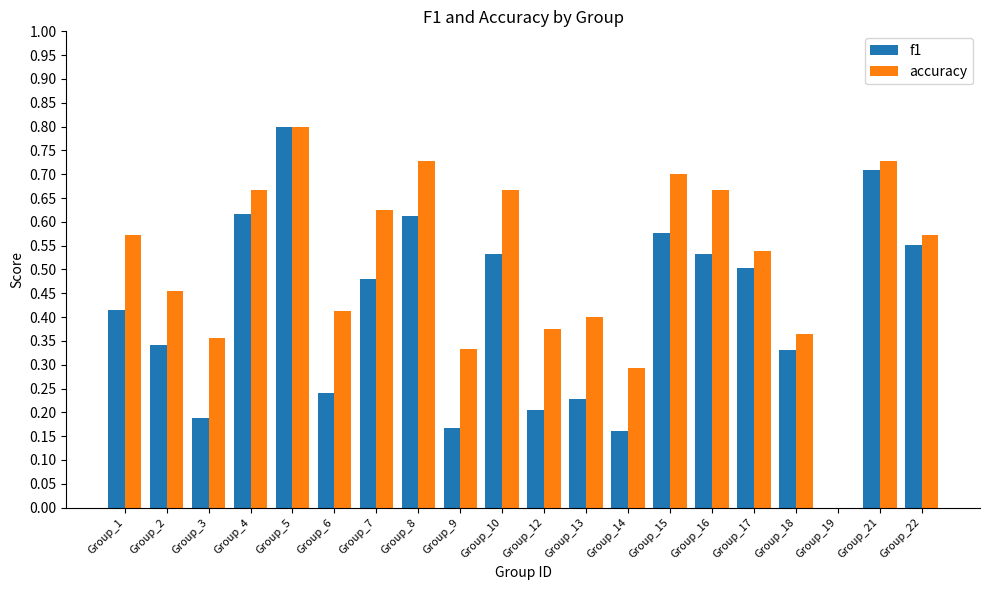

The accuracy series shows 0.2 at Group_14. True or false?

False